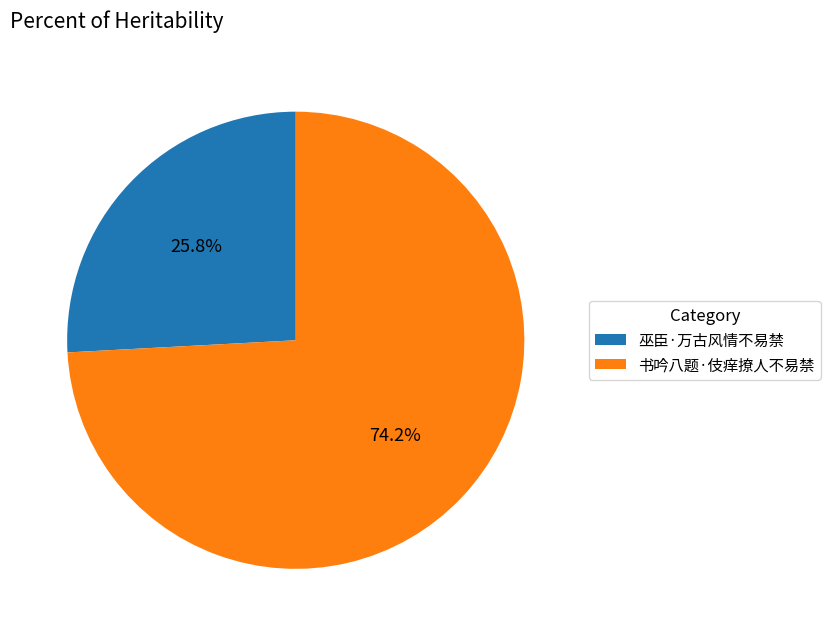

What percentage is the 书吟八题·伎痒撩人不易禁 slice, to the nearest percent?

74%